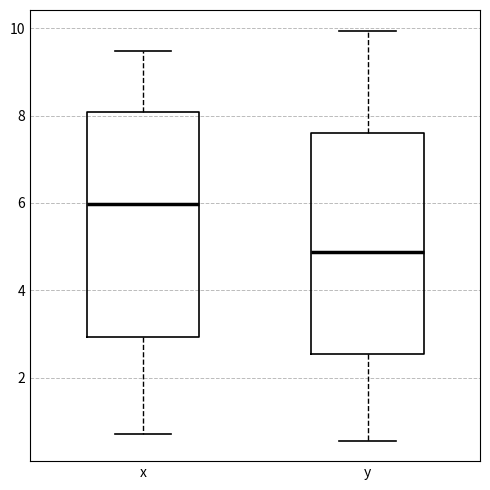

Which box has the highest median line?

x